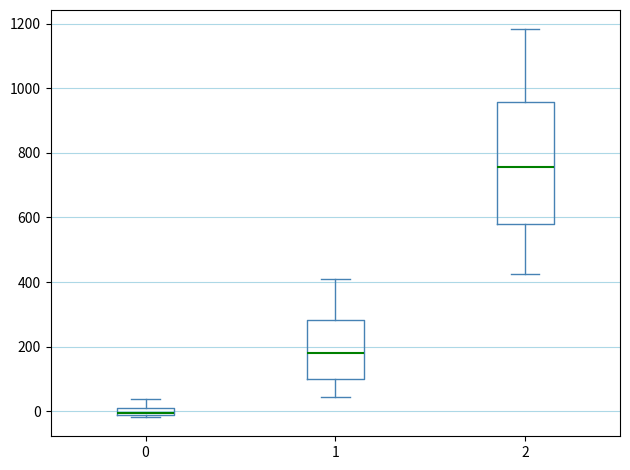

Which box's median line is the highest?

2